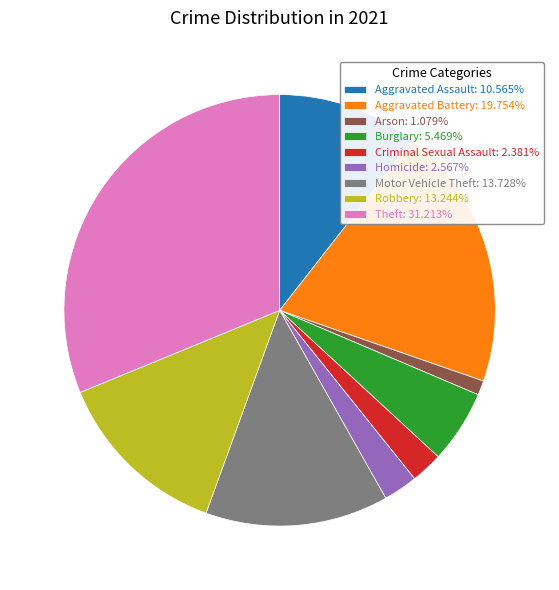

What is the ratio of the value at Robbery: 13.244% to the value at Motor Vehicle Theft: 13.728%?

1.0